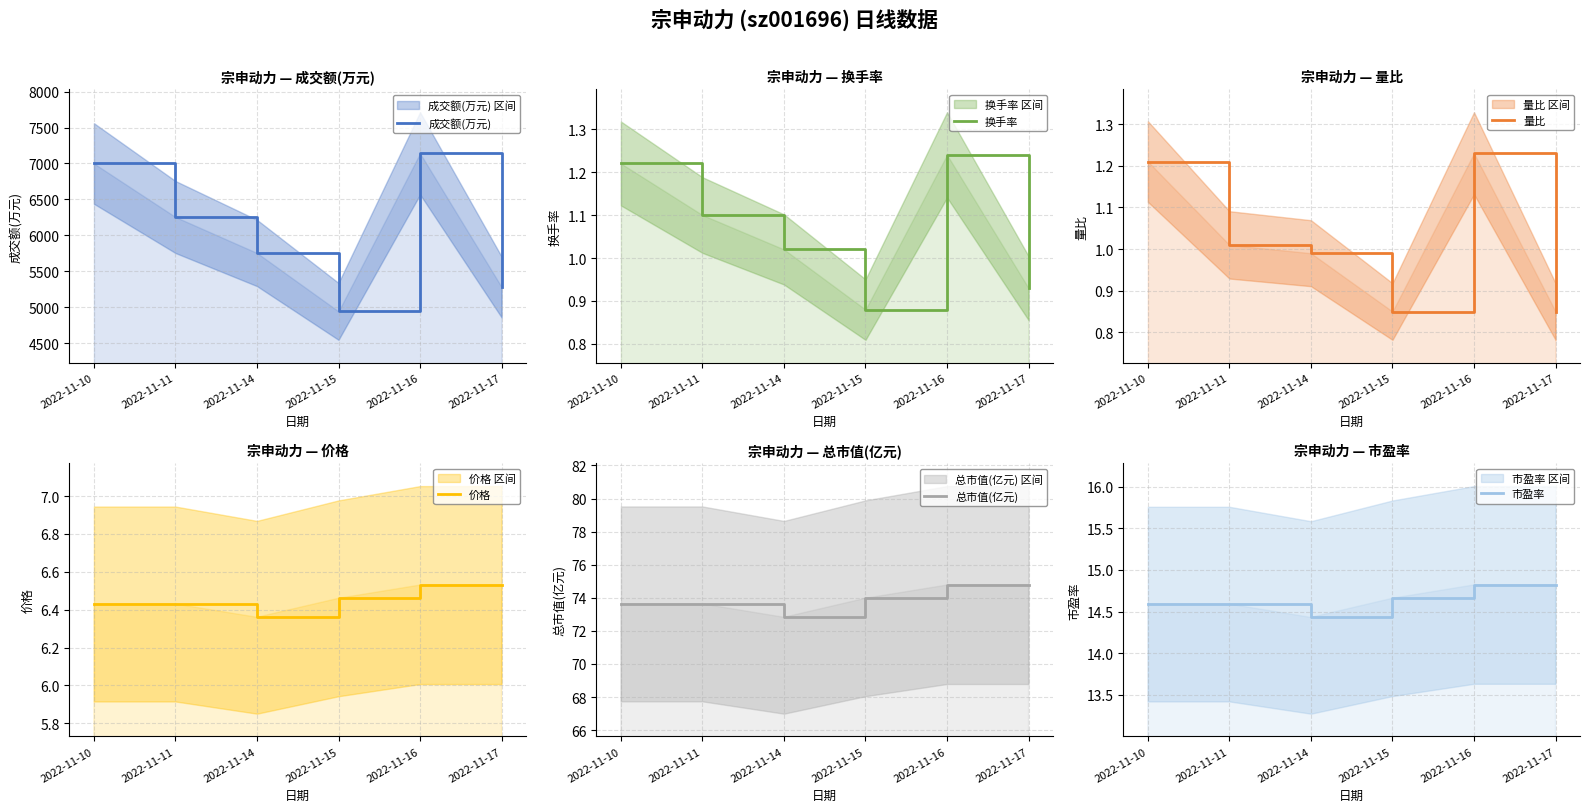

What is the maximum value shown in the chart?

7141.0